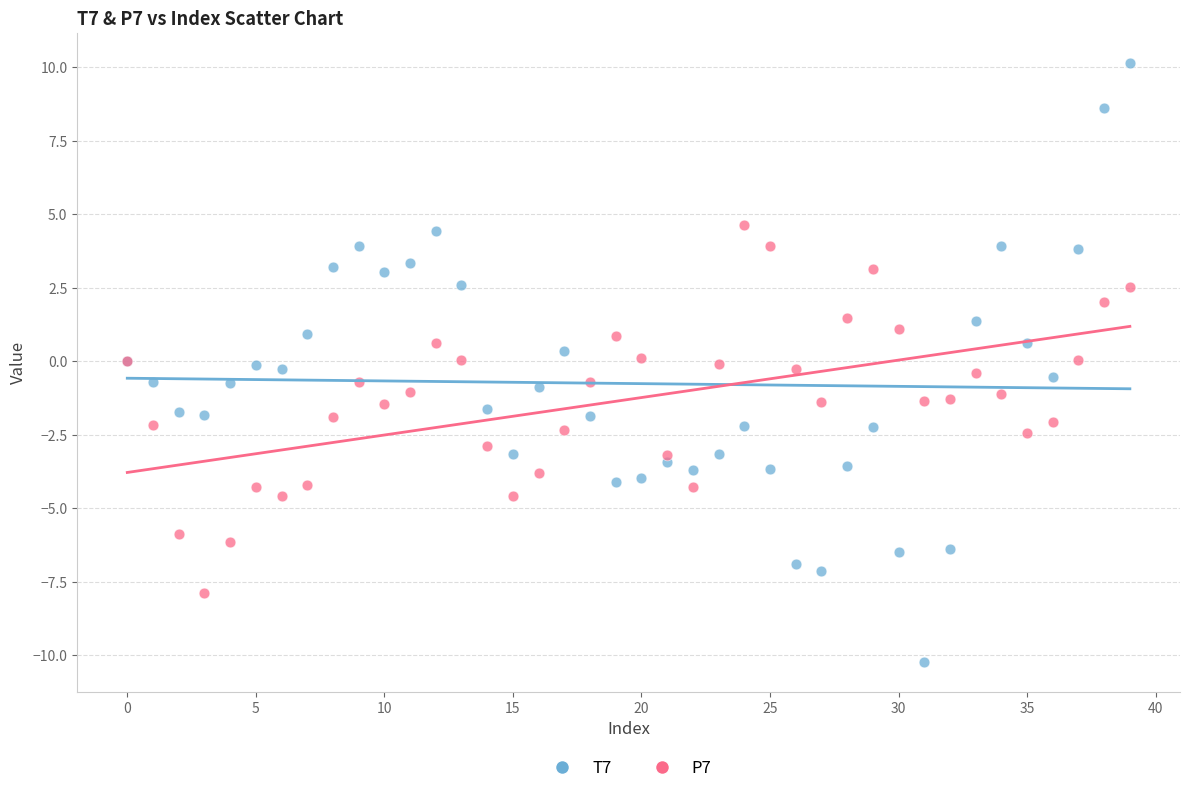

Which series has the widest spread of Y values?

T7